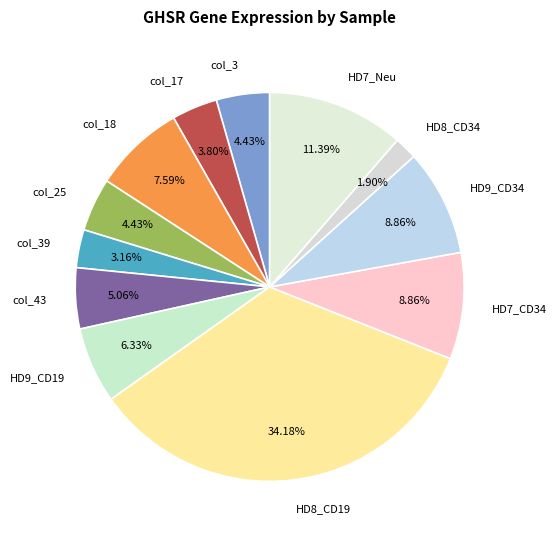

To the nearest percent, what percentage of the pie is col_17?

4%